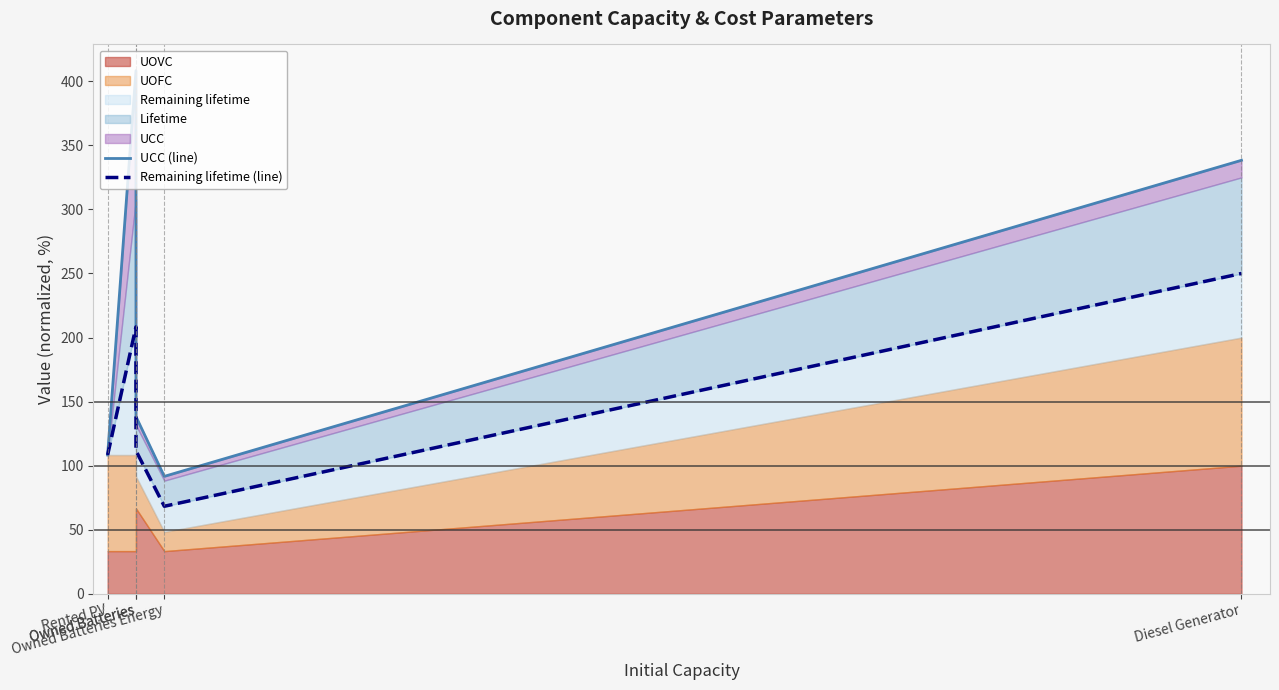

What is the label of the 1st point from the left?

Rented PV